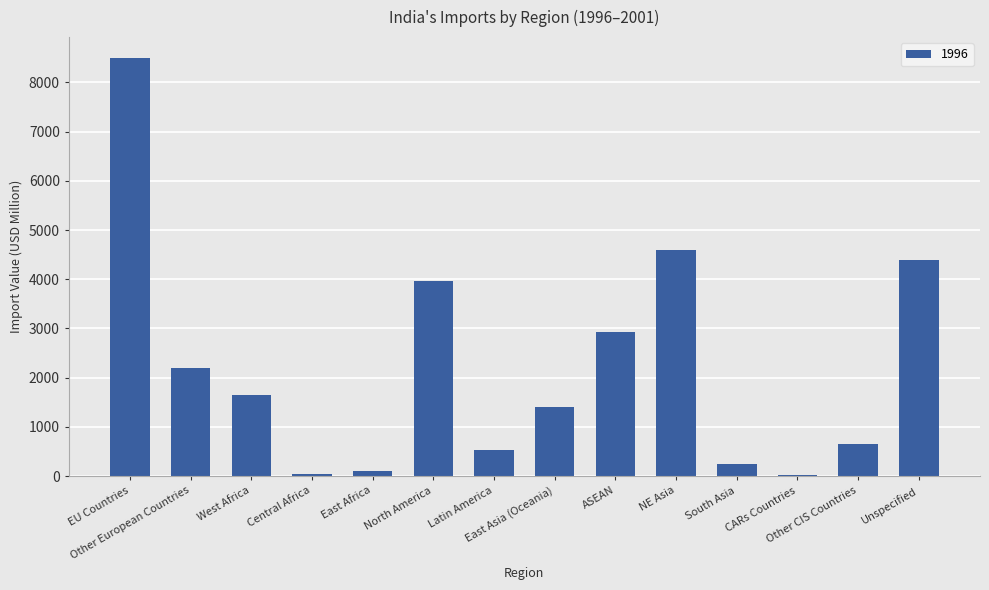

What is the greatest value displayed?

8494.1